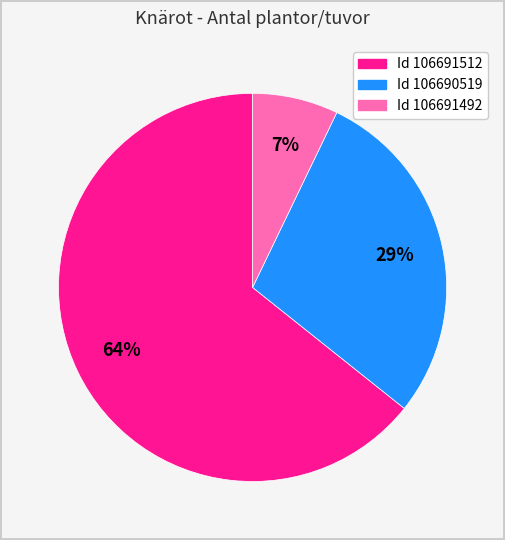

Does any single category account for the majority?

Yes